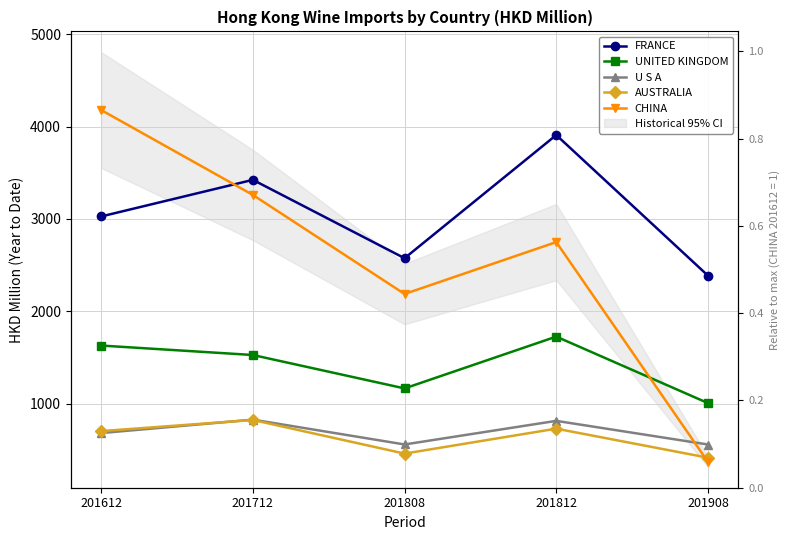

What is the value of the CHINA point at the 1st from the left?

4178.4